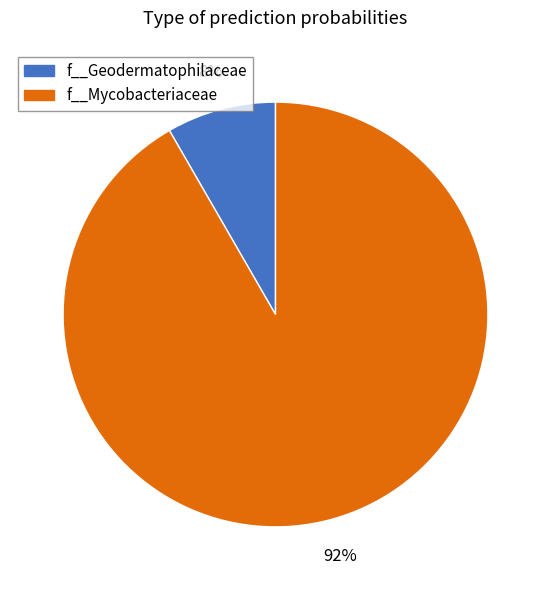

To the nearest percent, what is the average slice percentage?

50%